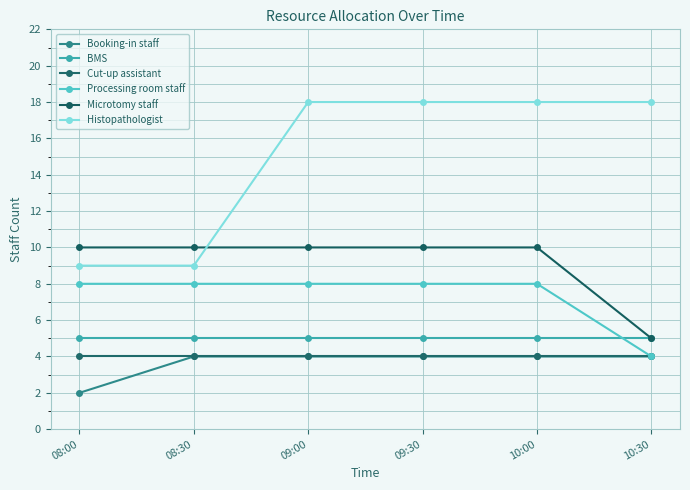

What is the spread (max minus min) of values at 09:30?

14